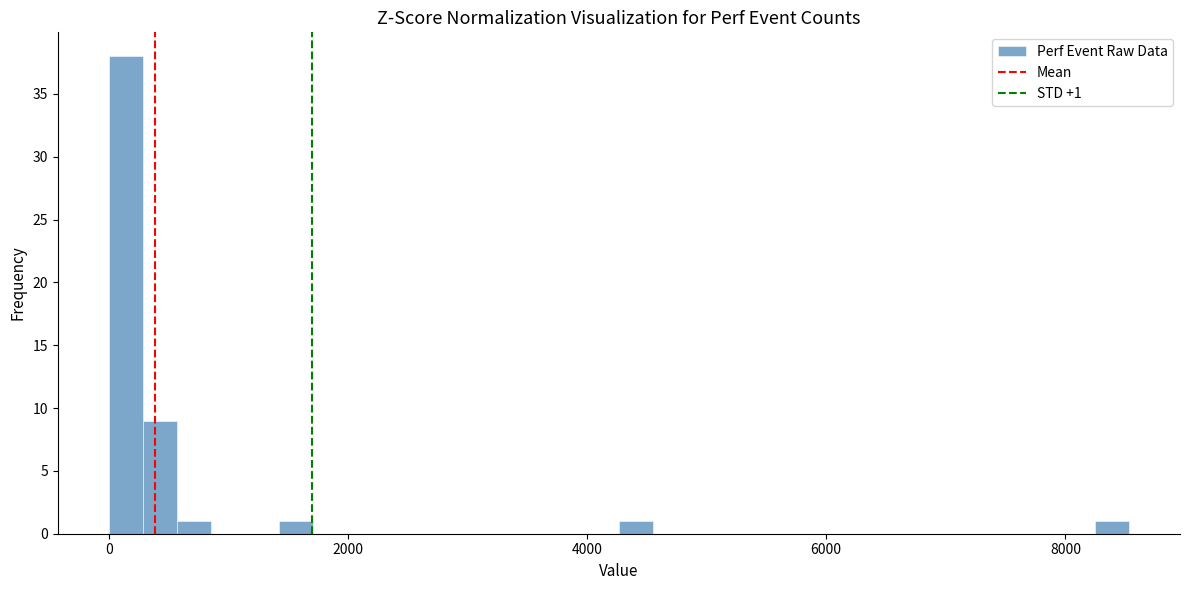

Around what value on the x-axis is the tallest bar? Give the approximate position of its centre, as read against the axis.

200